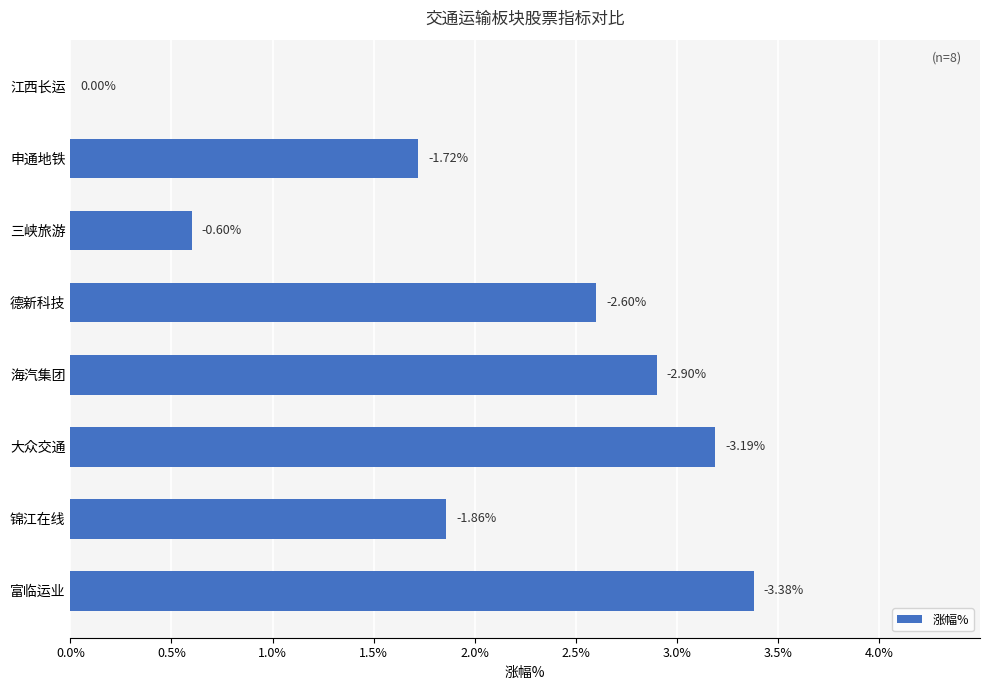

Are the bars horizontal?

Yes